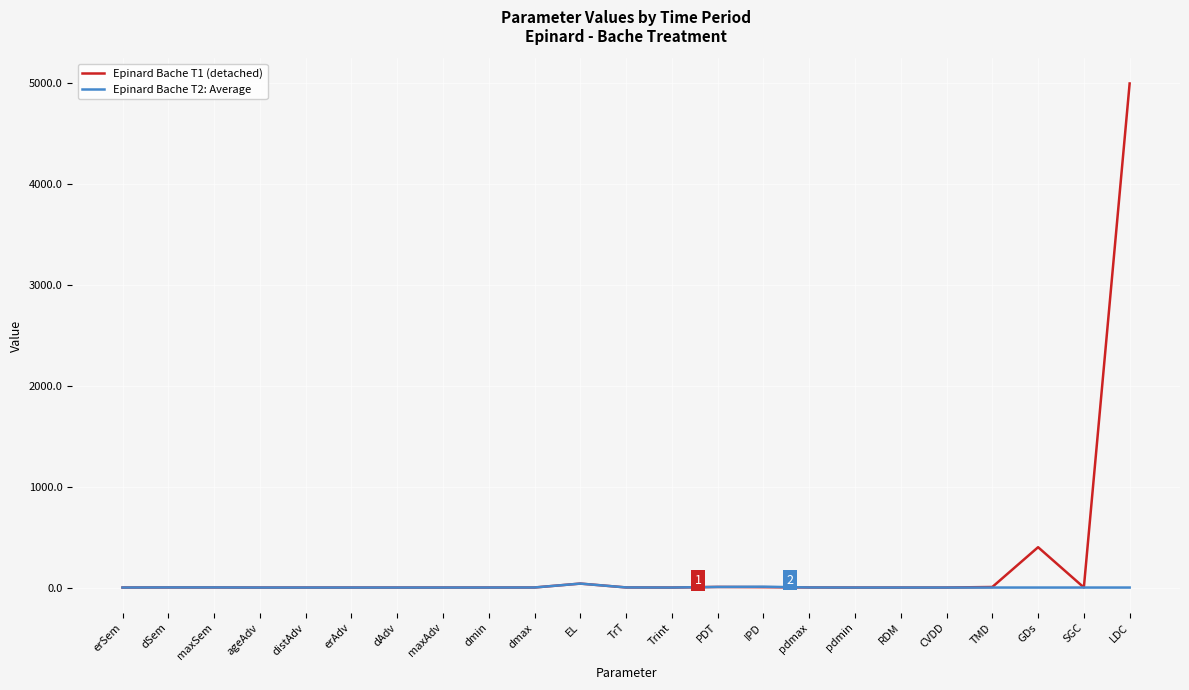

Which series has the widest spread of values?

Epinard Bache T1 (detached)